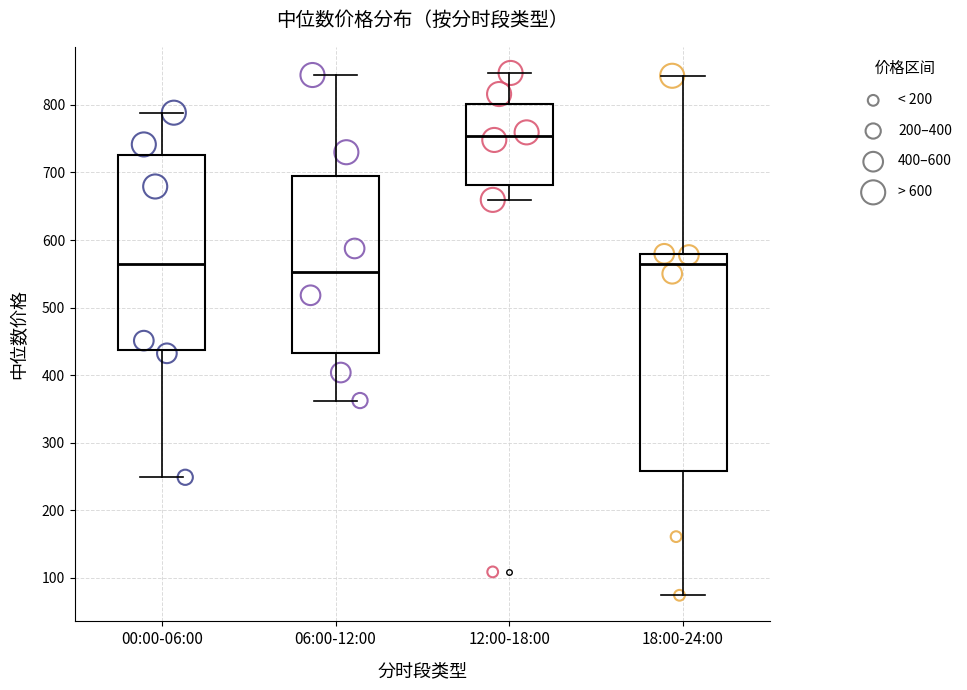

Which box is the tallest, from its lower edge to its upper edge?

18:00-24:00